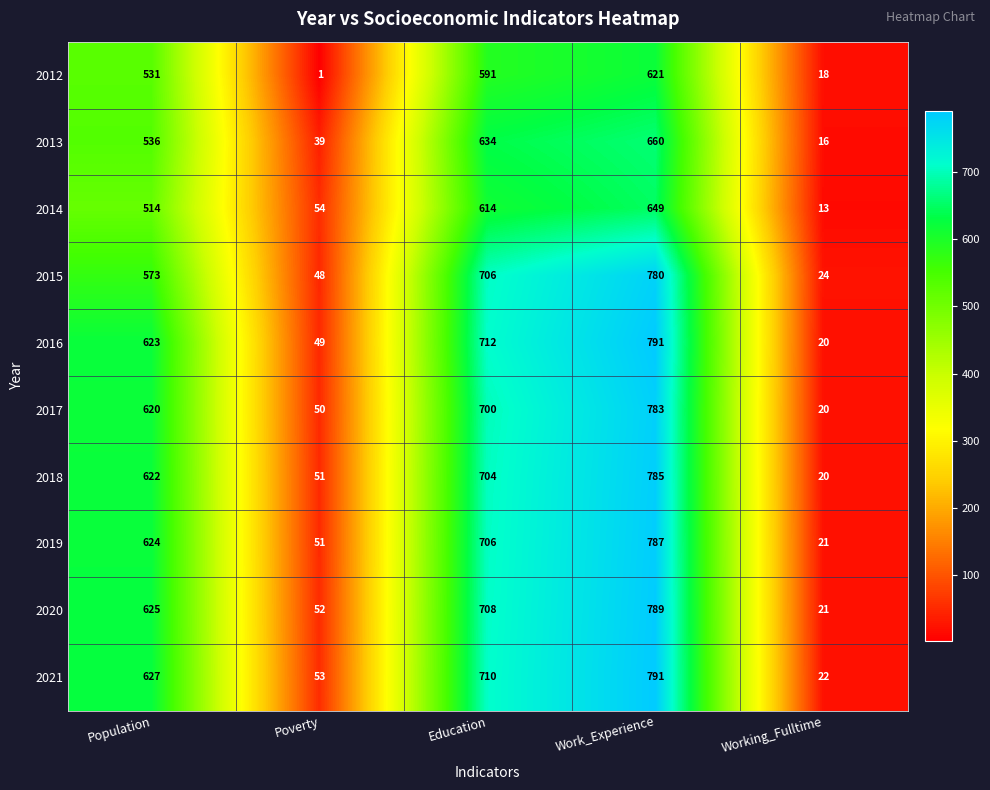

What is the total value across all series at Working_Fulltime?

195